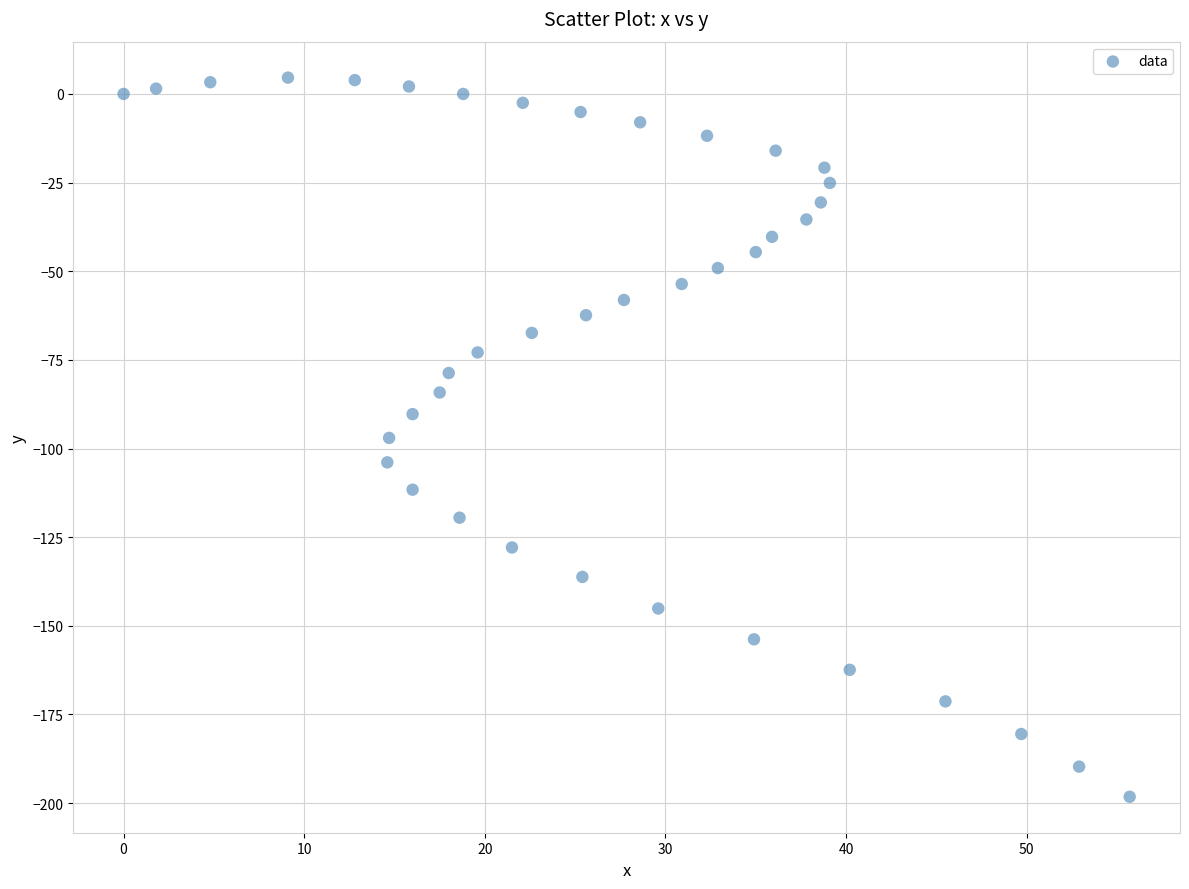

What is the range of Y values (max minus min)?

202.8